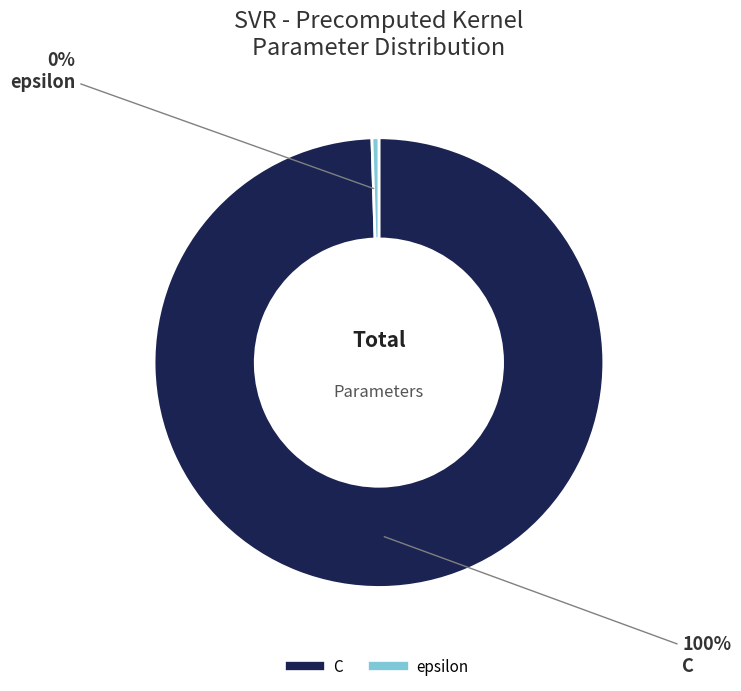

Which slice is the smallest?

epsilon